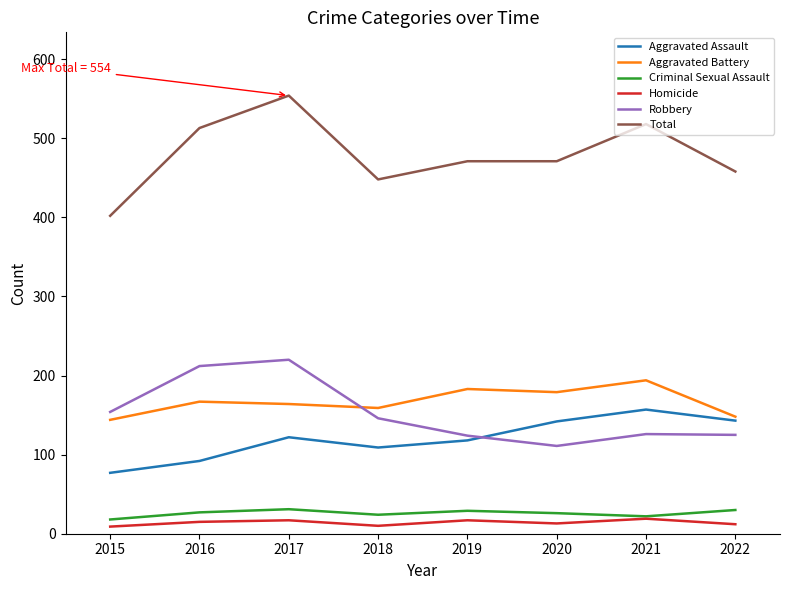

Does the chart display data point markers on the line(s)?

No